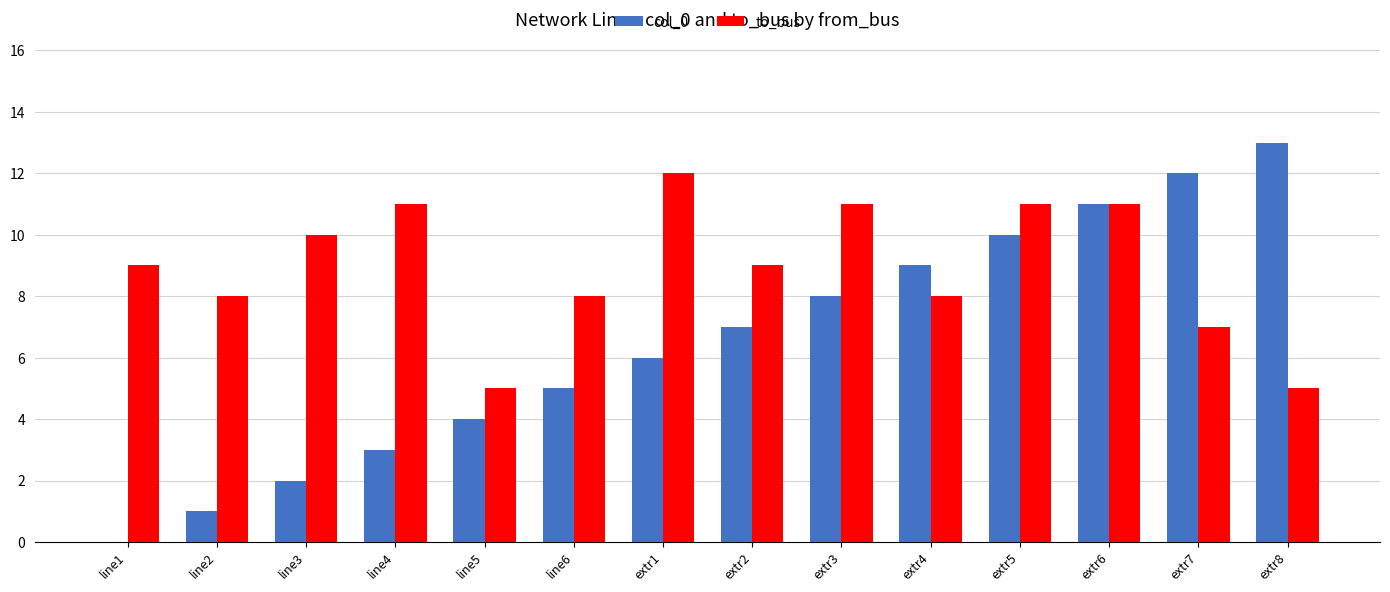

Reading left to right, what are all the values shown in this chart?

col_0: line1=0	line2=1	line3=2	line4=3	line5=4	line6=5	extr1=6	extr2=7	extr3=8	extr4=9	extr5=10	extr6=11	extr7=12	extr8=13
to_bus: line1=9	line2=8	line3=10	line4=11	line5=5	line6=8	extr1=12	extr2=9	extr3=11	extr4=8	extr5=11	extr6=11	extr7=7	extr8=5